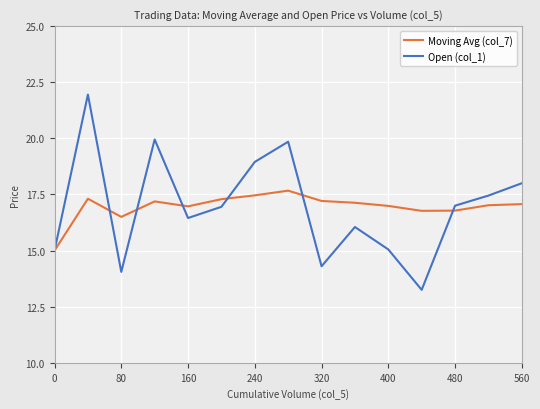

List the series in order of their peak value, highest first.

Open (col_1), Moving Avg (col_7)